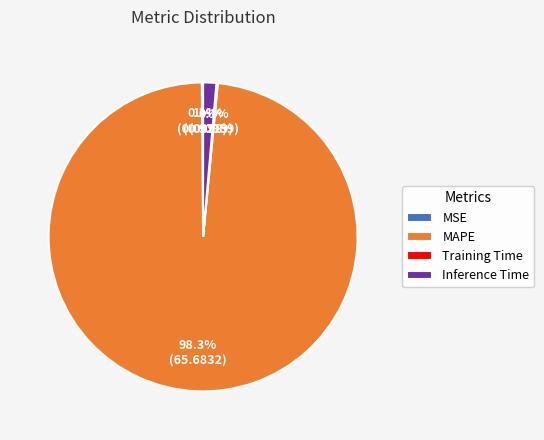

Does any single category account for the majority?

Yes